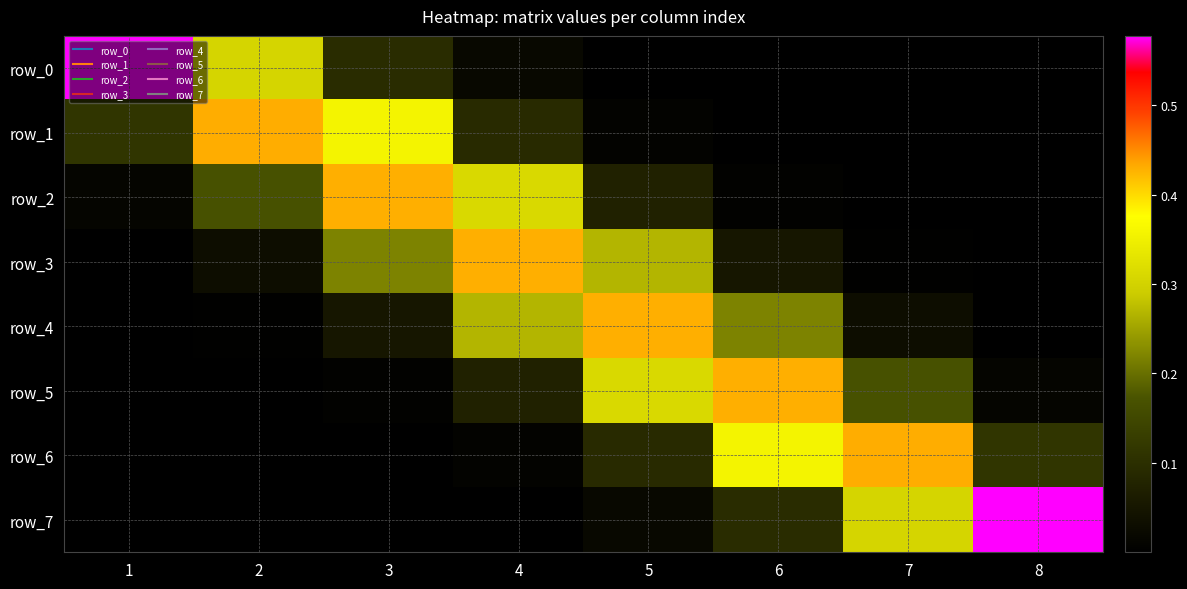

Which label corresponds to the smallest value in the chart?

1